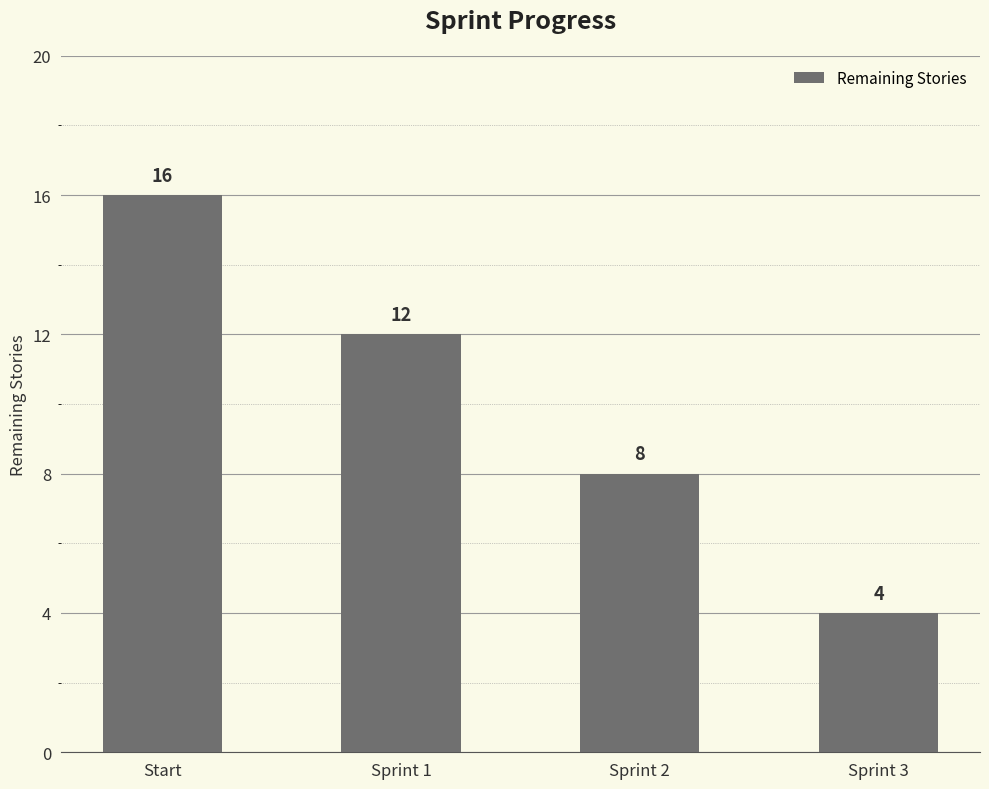

List the labels in order of value, largest first.

Start, Sprint 1, Sprint 2, Sprint 3